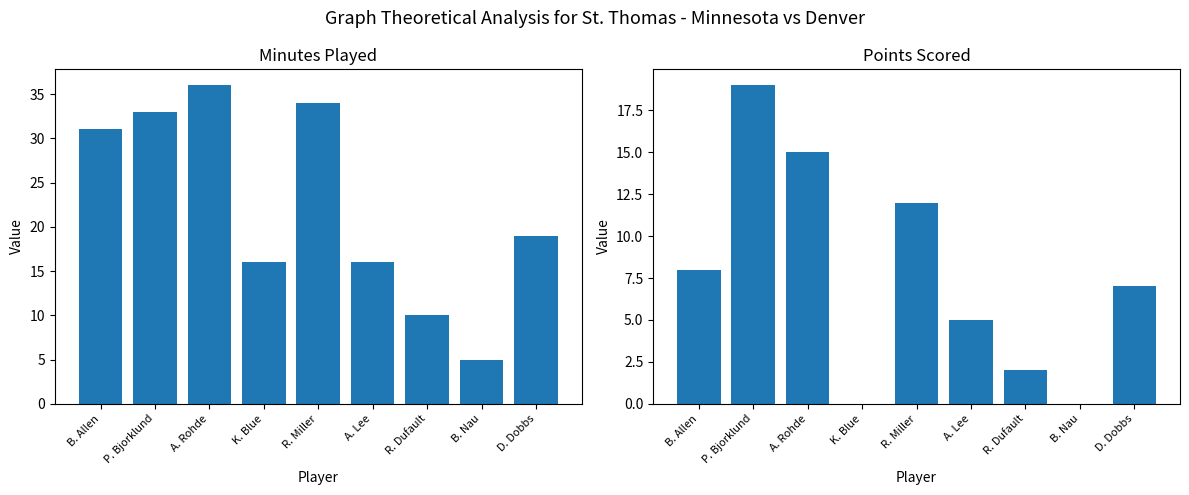

At B. Nau, list the series in order from largest to smallest.

MIN, PTS